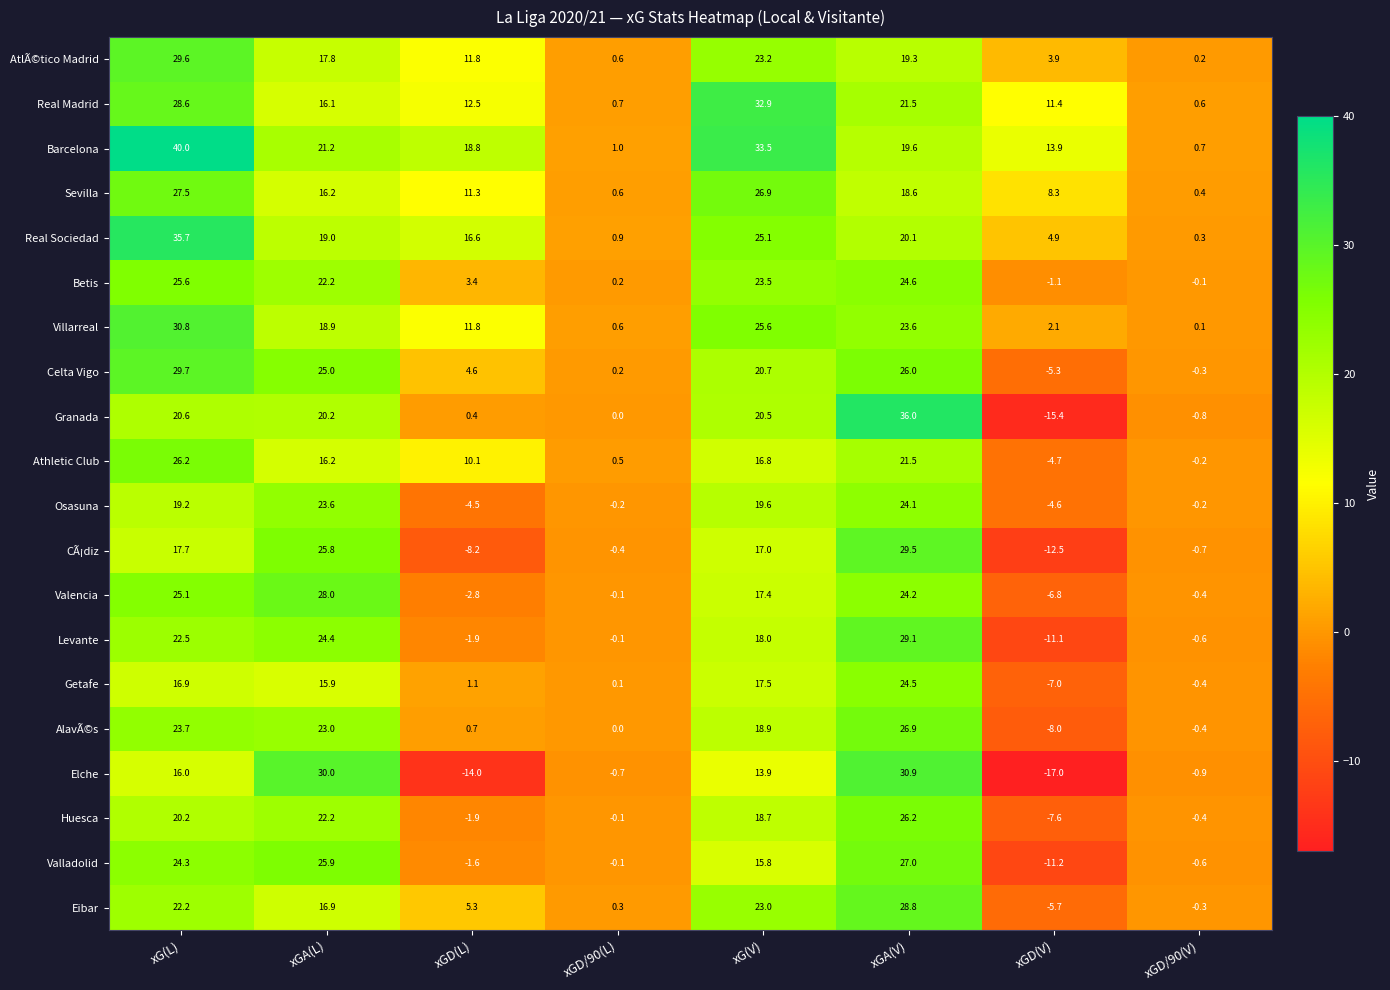

The Valencia series shows 28.0 at xGA(L). True or false?

True